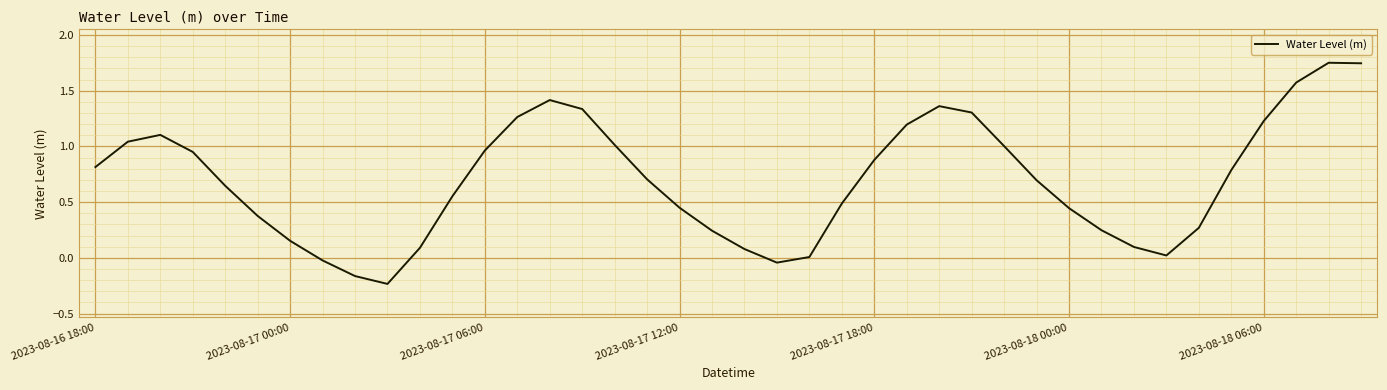

What is the difference between the maximum and minimum values?

2.0